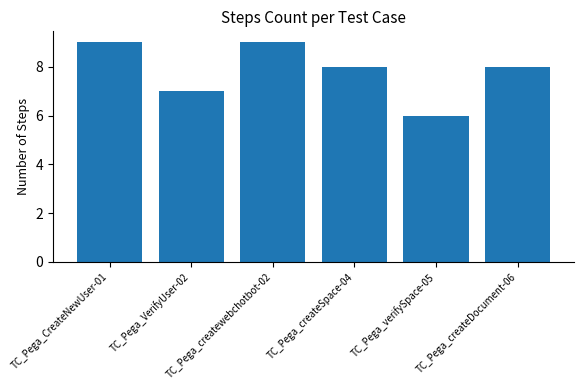

Which label corresponds to the smallest value in the chart?

TC_Pega_verifySpace-05